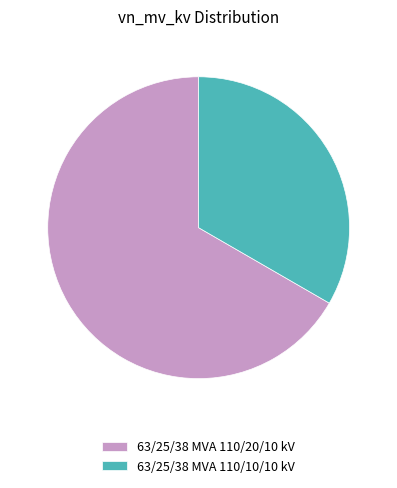

What is the smallest slice in the pie chart?

63/25/38 MVA 110/10/10 kV